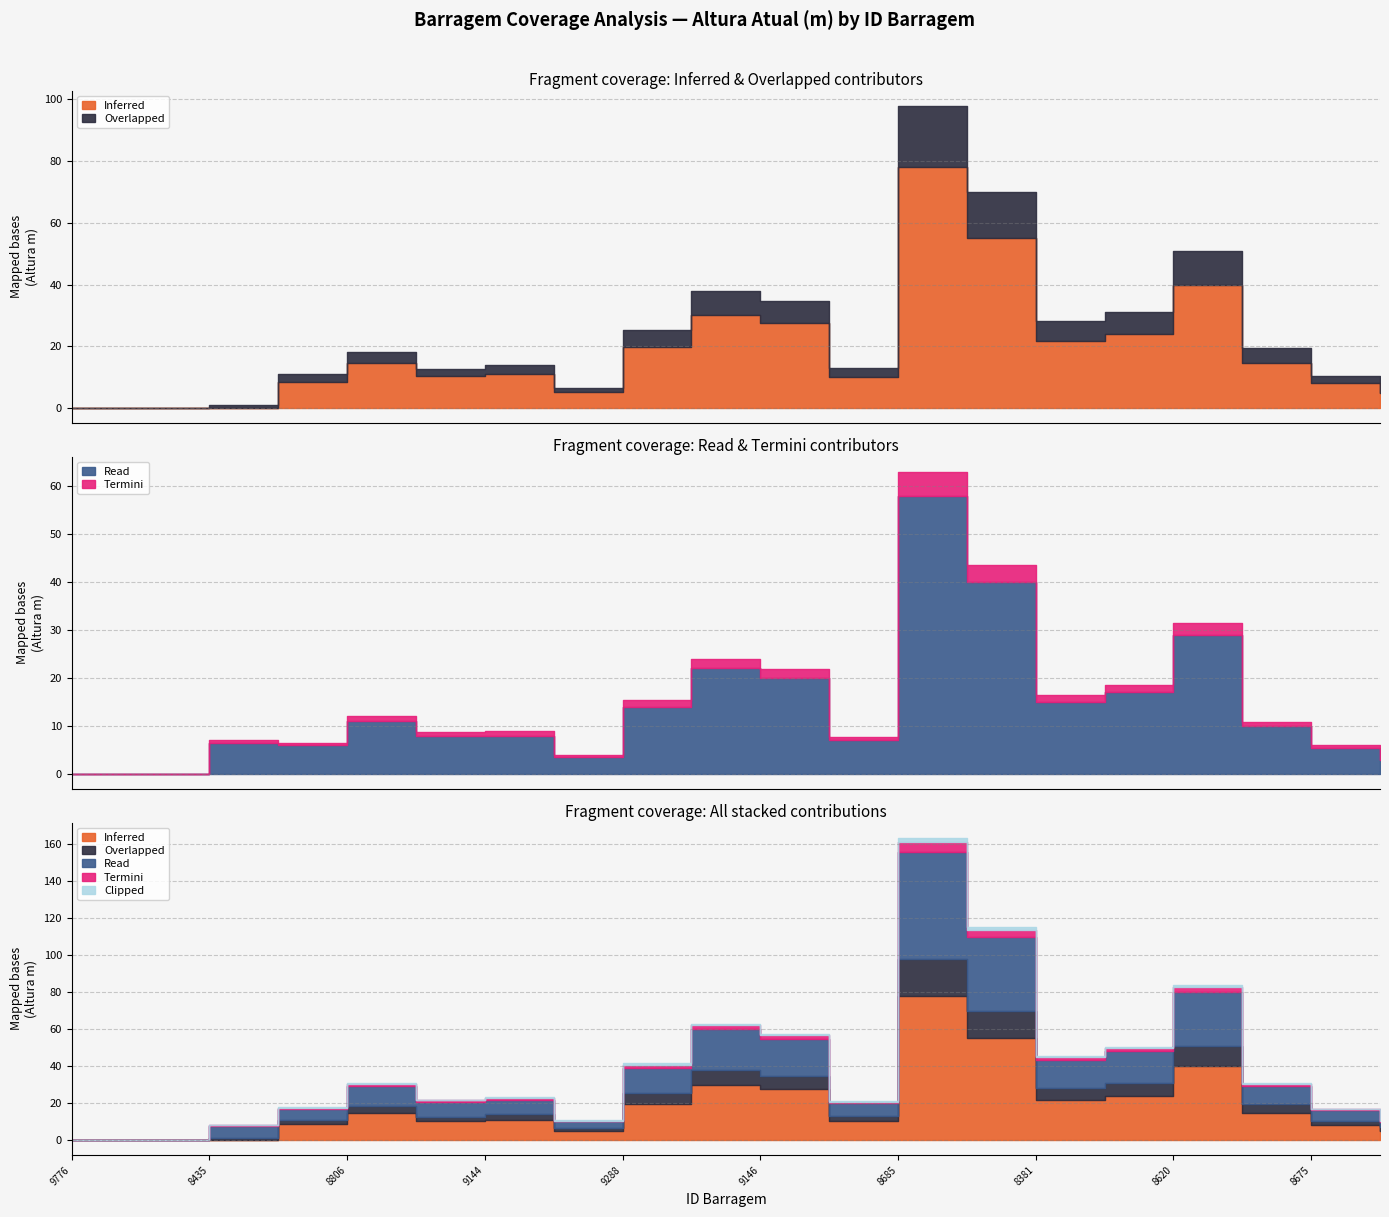

At which label does Overlapped first exceed 3?

8806